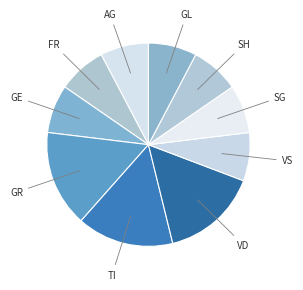

Count the number of slices in the pie.

10